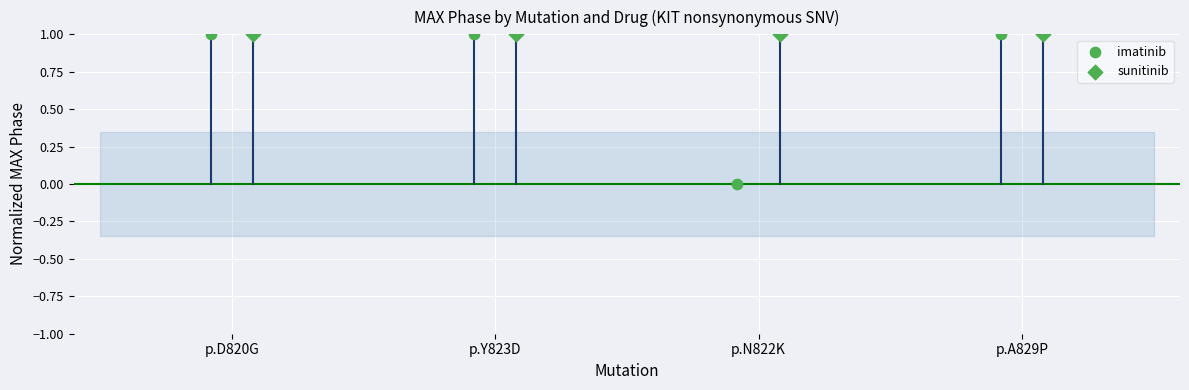

Which series reaches the maximum Y coordinate?

imatinib